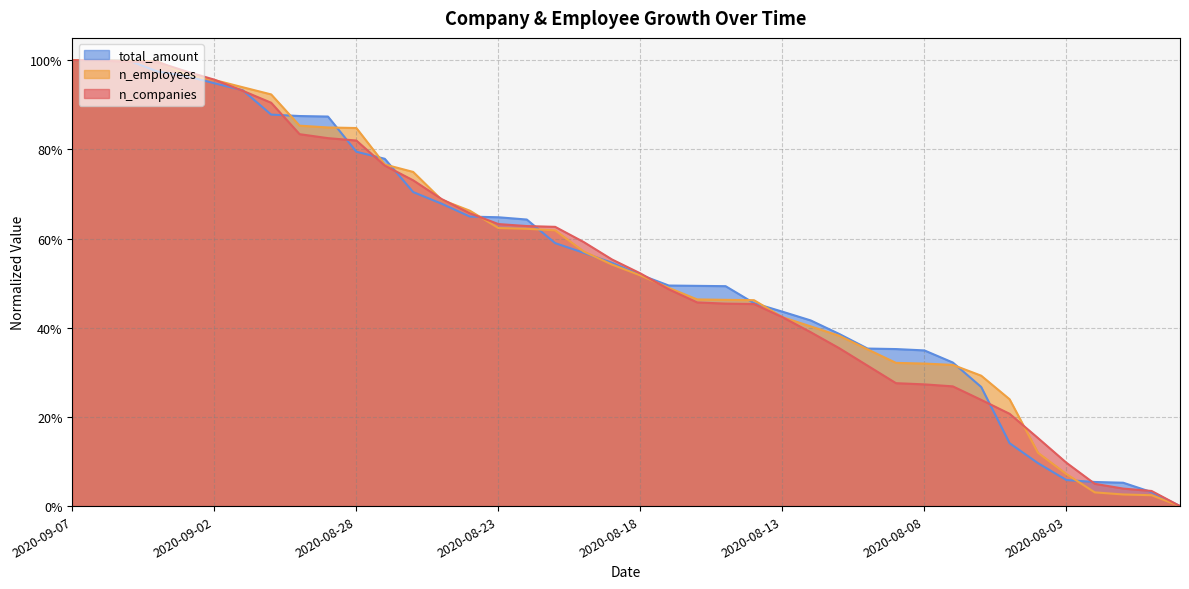

What is the difference between the maximum and minimum values in the n_employees series?

1.0